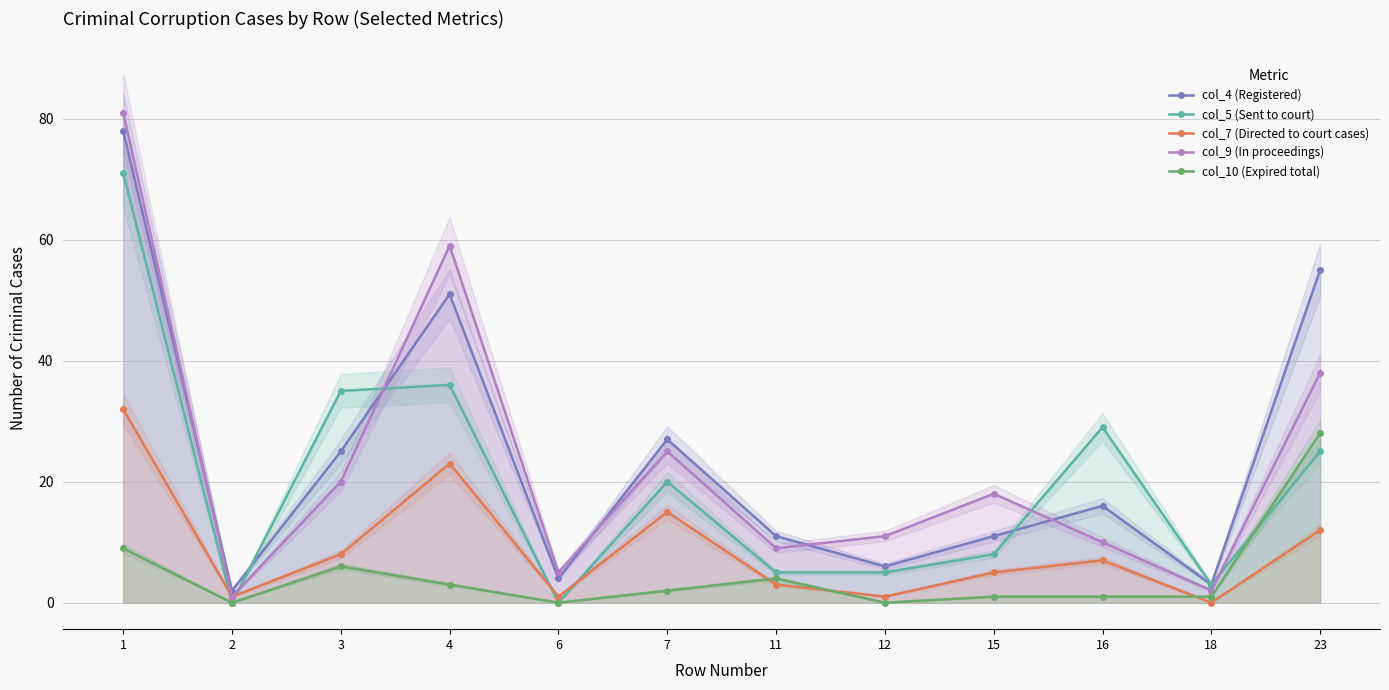

Rank the series by their maximum value, from highest to lowest.

col_9 (In proceedings), col_4 (Registered), col_5 (Sent to court), col_7 (Directed to court cases), col_10 (Expired total)